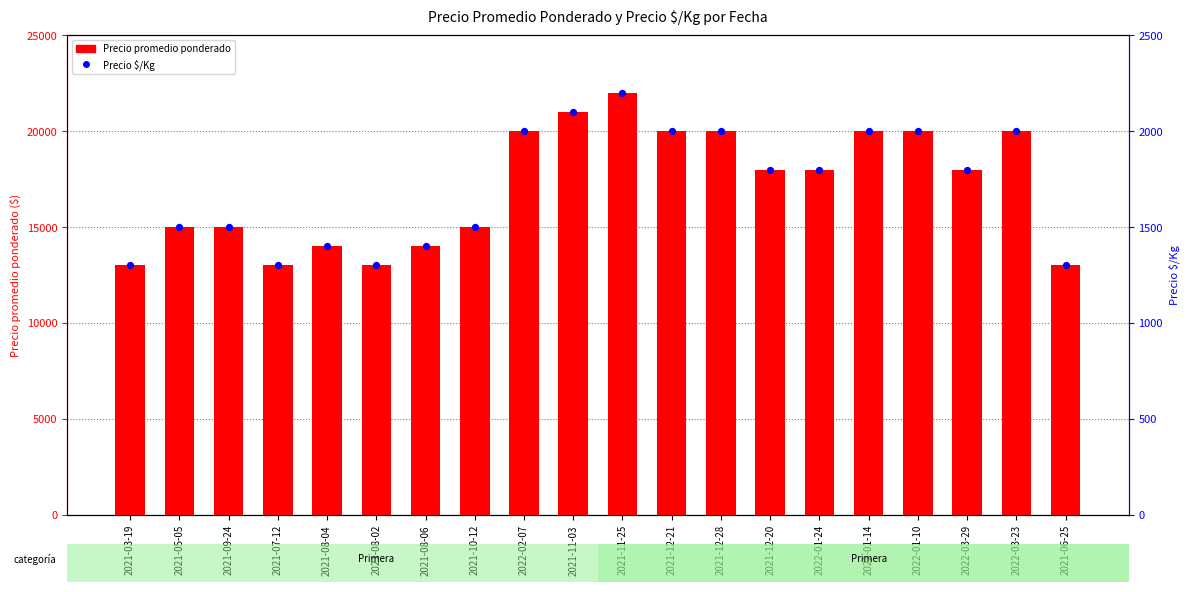

What is the change in value from 2021-11-03 to 2021-06-25?

-8000